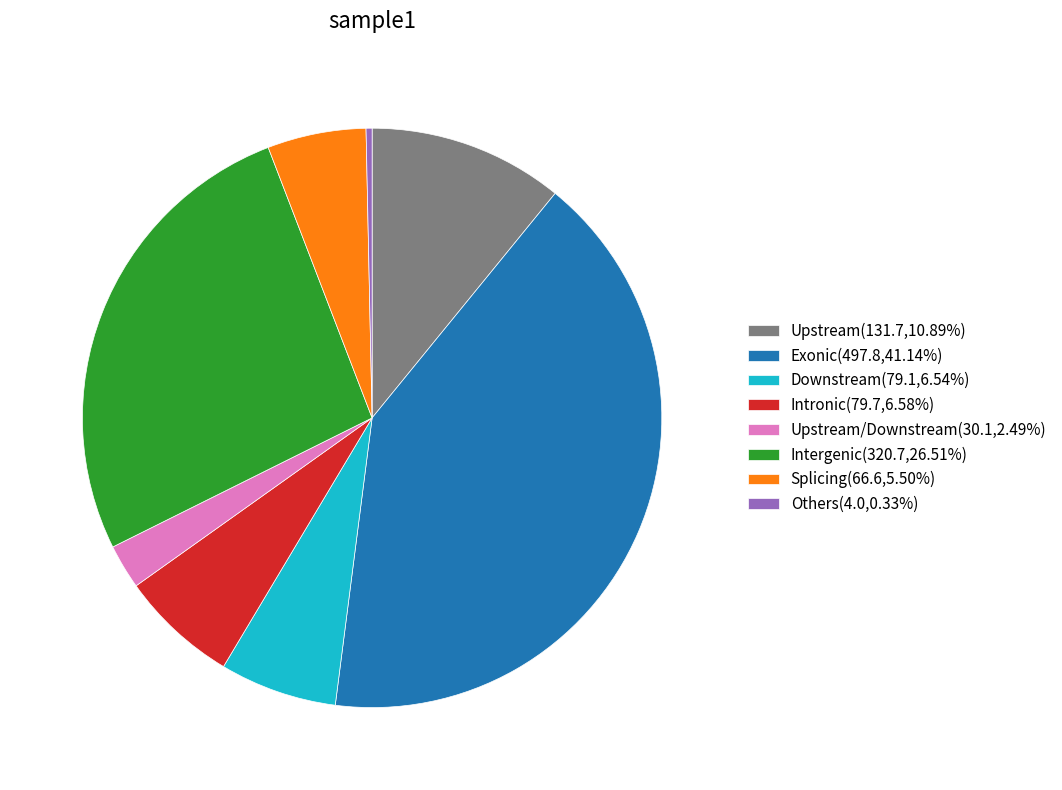

Is the sum of Others(4.0,0.33%) and Upstream(131.7,10.89%) greater than half?

No